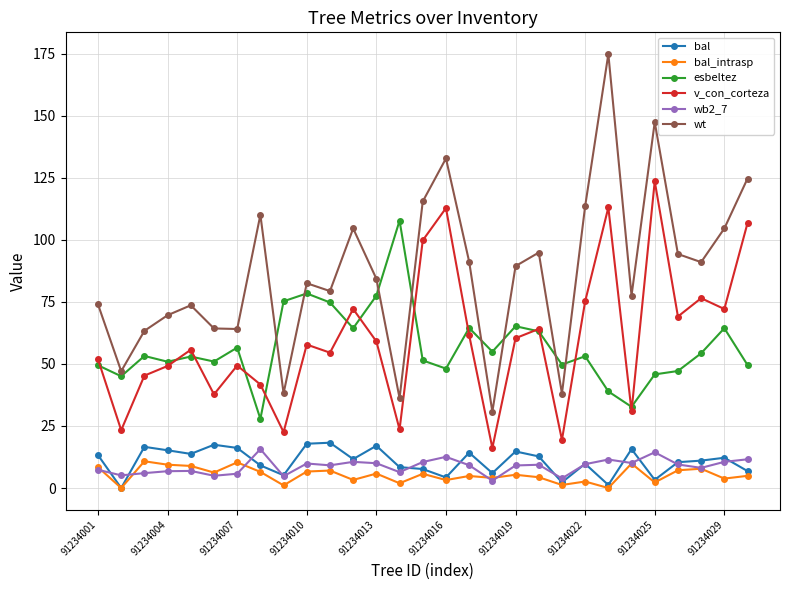

Which series has the largest range (max minus min)?

wt